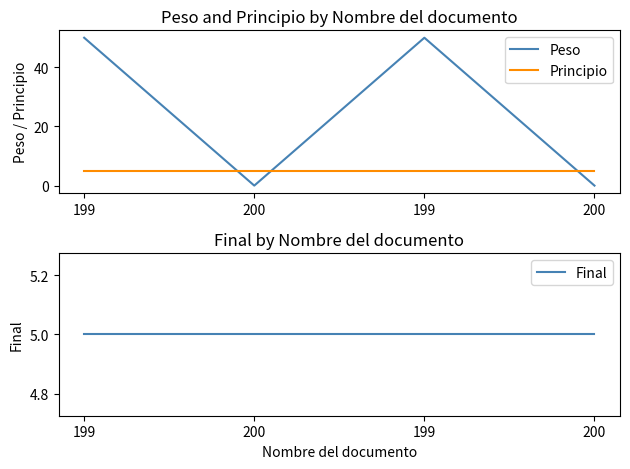

Is it true that Peso equals 30 at 200?

False